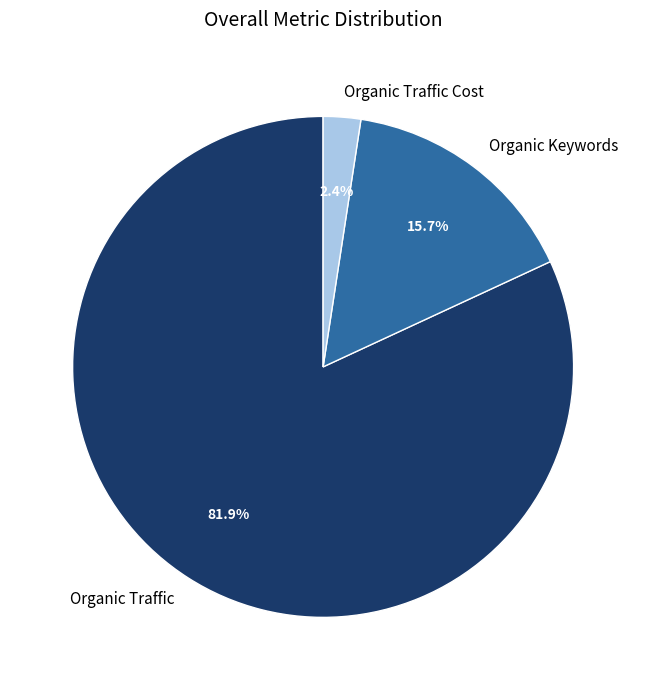

The Organic Traffic slice represents 93% of the pie. True or false?

False